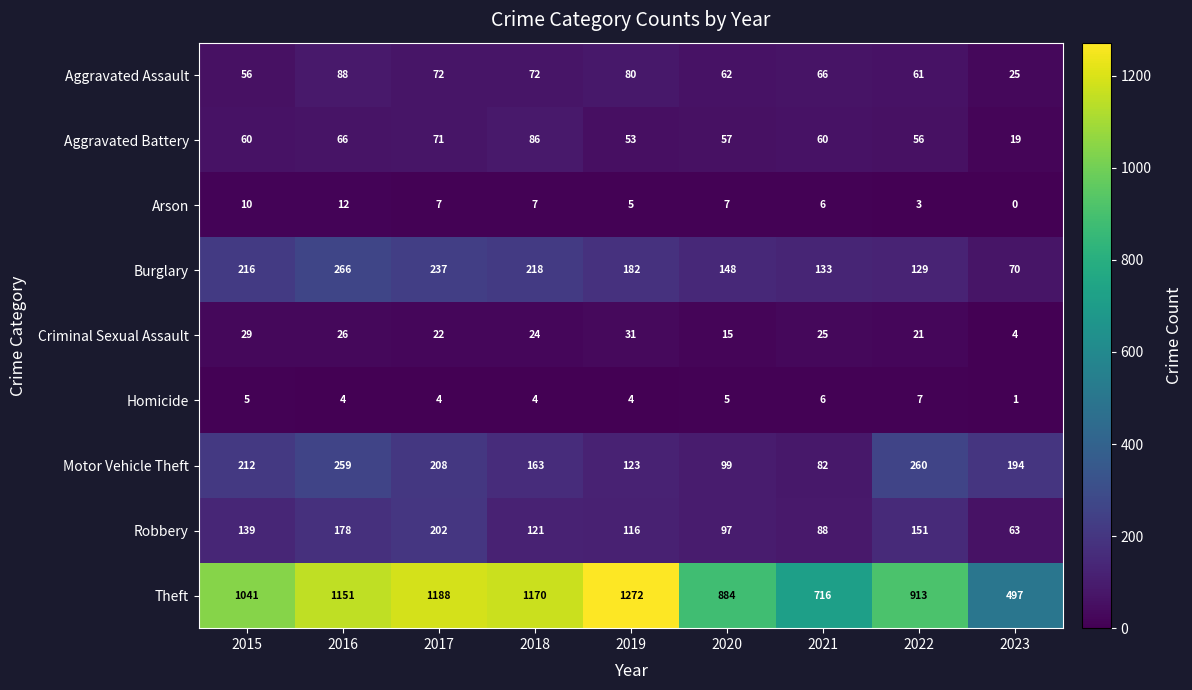

How many data points in Criminal Sexual Assault are less than 24?

4